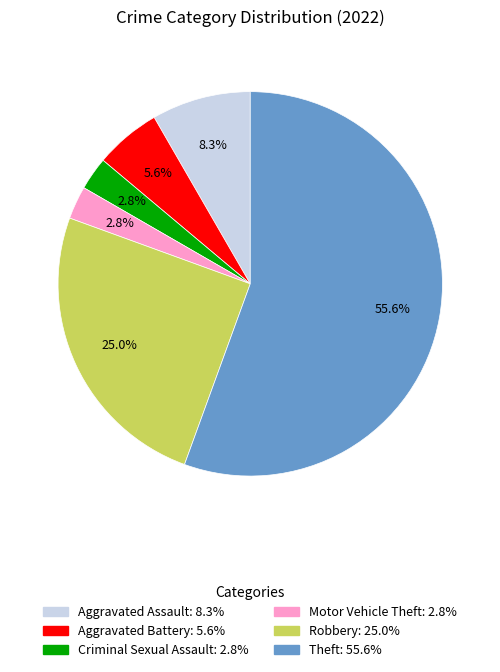

What is the largest slice in the pie chart?

Theft